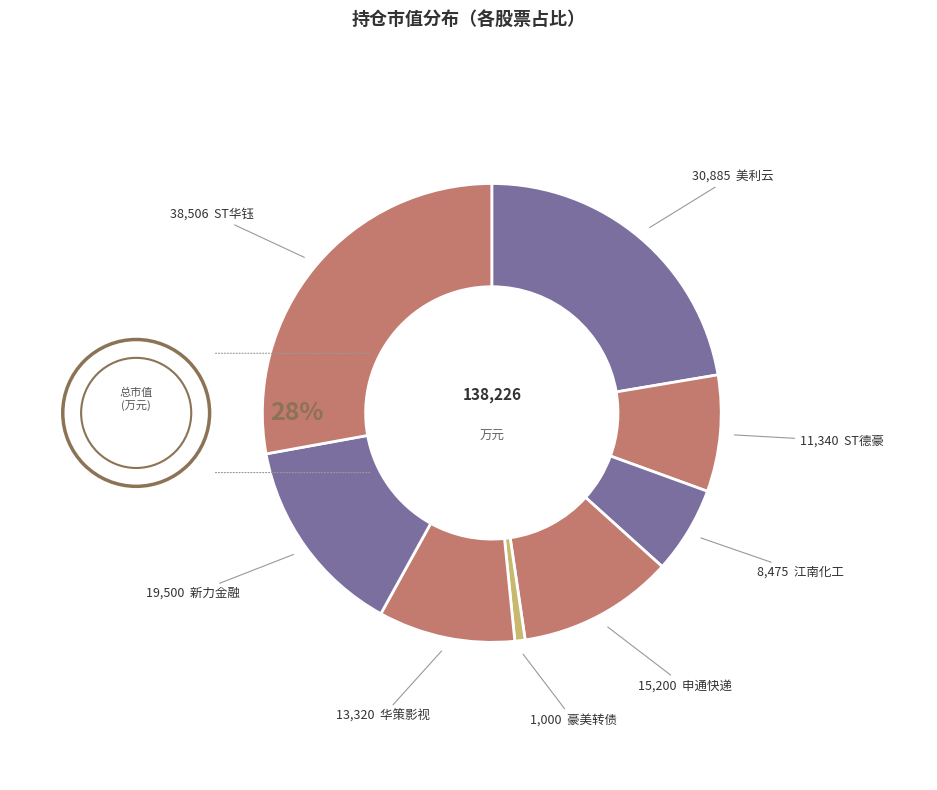

Which slice is the smallest?

豪美转债